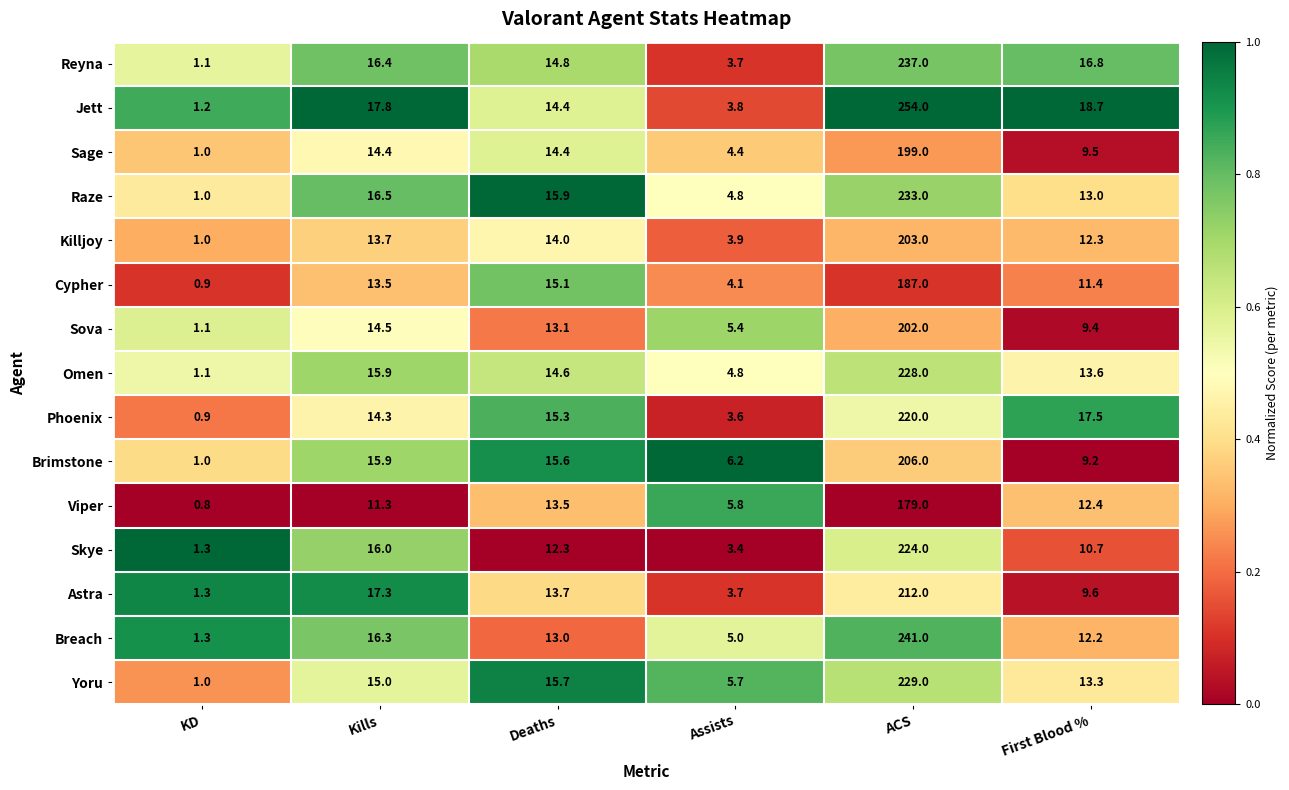

What is the smallest value displayed?

0.8